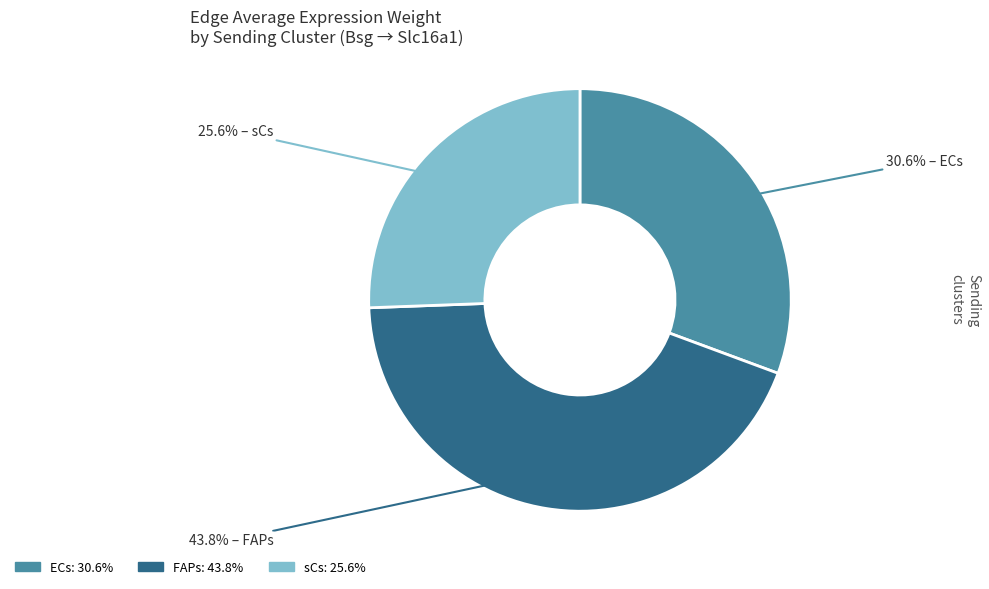

Which category has the biggest portion of the pie?

FAPs